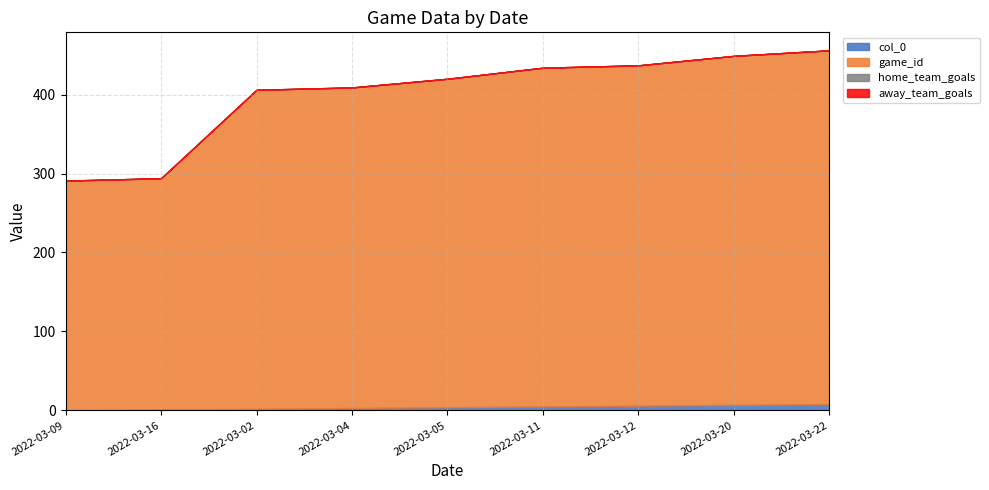

What is the difference between the maximum and minimum values in the game_id series?

157